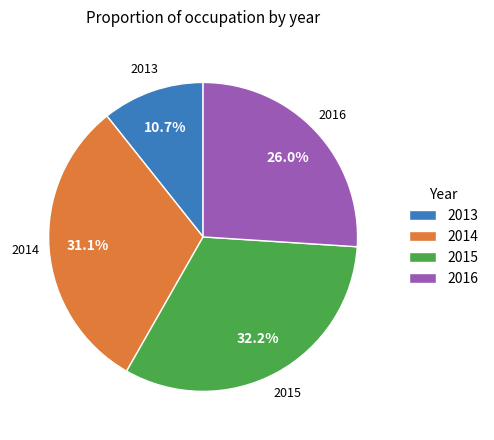

Is there any slice that represents more than half of the pie?

No